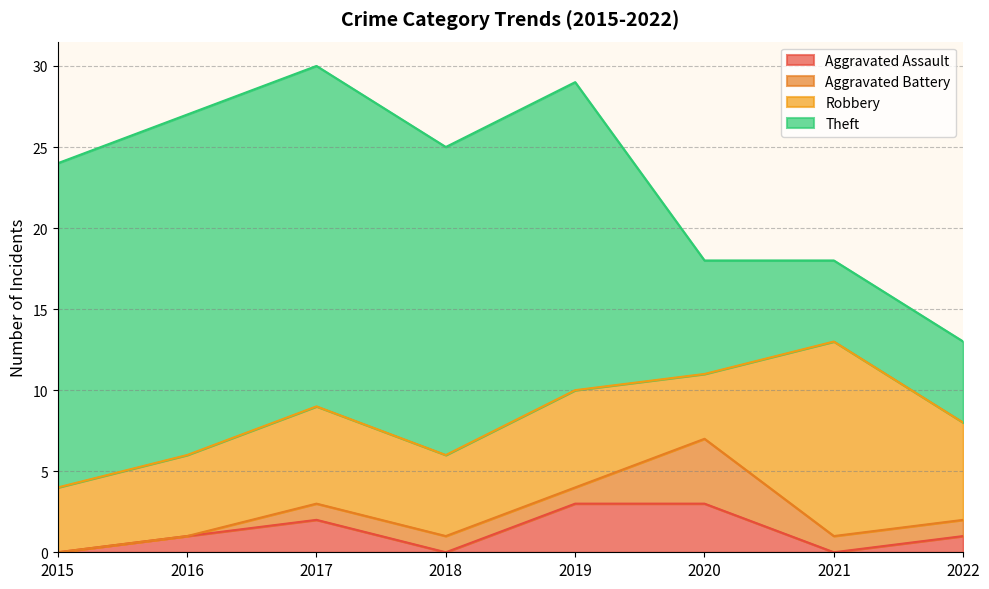

What are all the series names shown in the legend?

Aggravated Assault, Aggravated Battery, Robbery, Theft